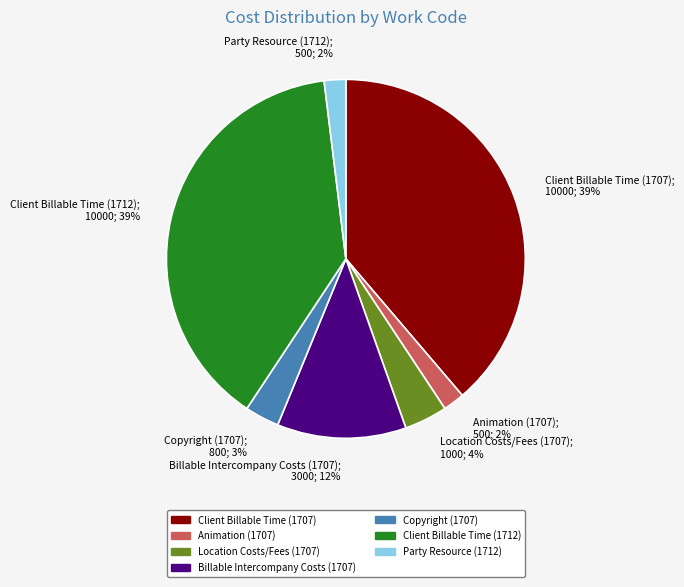

To the nearest percent, what is the average slice percentage?

14%